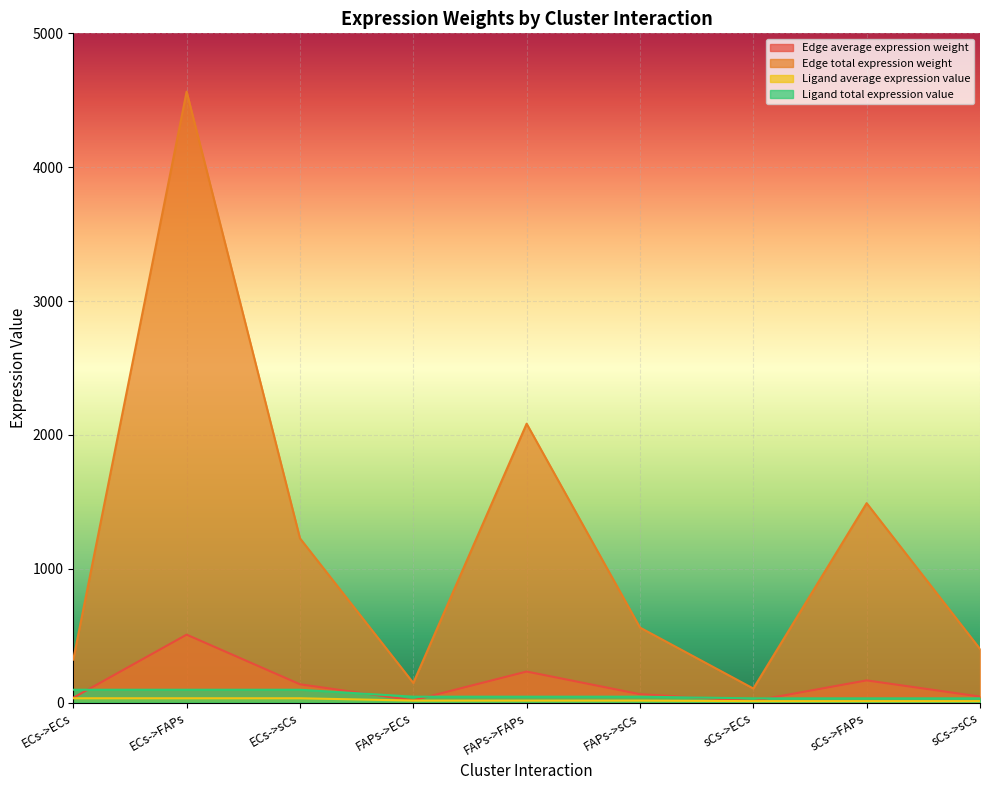

At which label does Ligand total expression value first exceed 43?

ECs->ECs